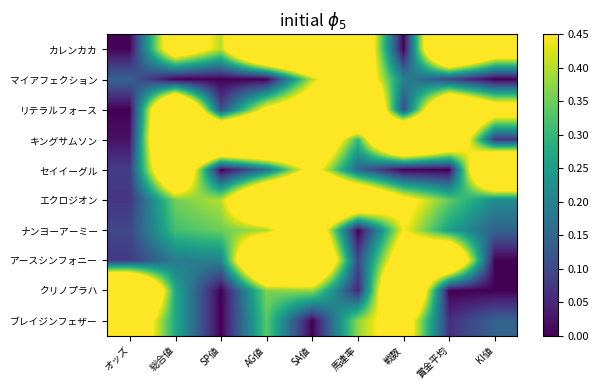

List the series in order of their peak value, lowest first.

マイアフェクション, ブレイジンフェザー, ナンヨーアーミー, エクロジオン, アースシンフォニー, カレンカカ, リテラルフォース, キングサムソン, セイイーグル, クリノプラハ